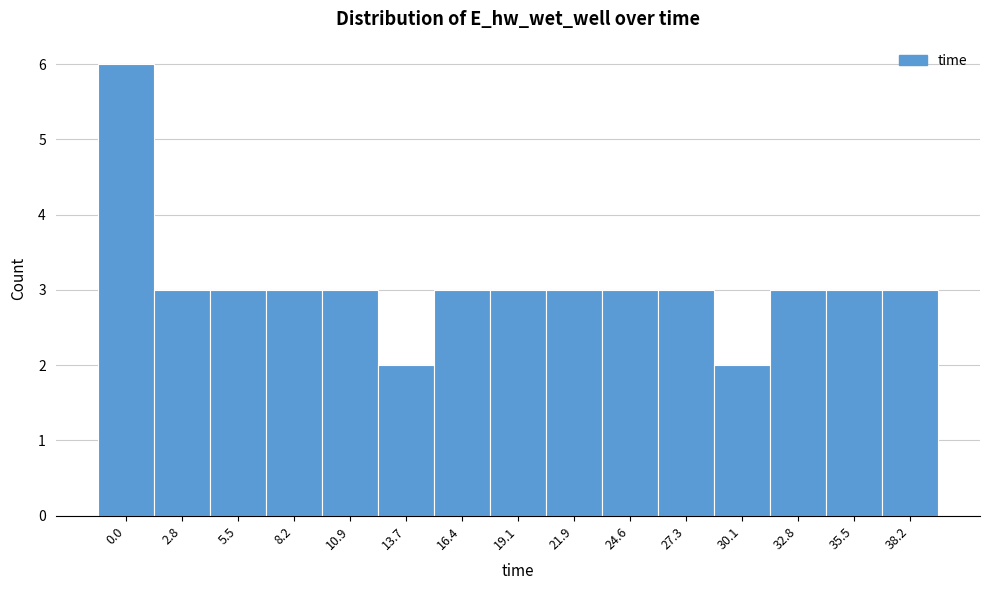

Reading left to right, transcribe all the data shown in this chart.

6	3	3	3	3	2	3	3	3	3	3	2	3	3	3